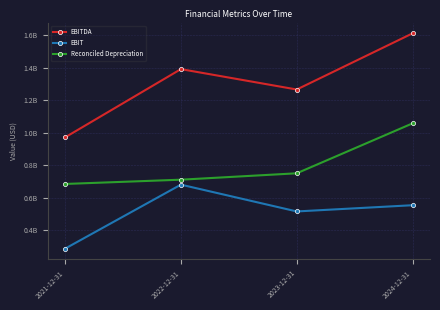

What is the difference between the EBITDA values at 2023-12-31 and 2022-12-31?

125475000